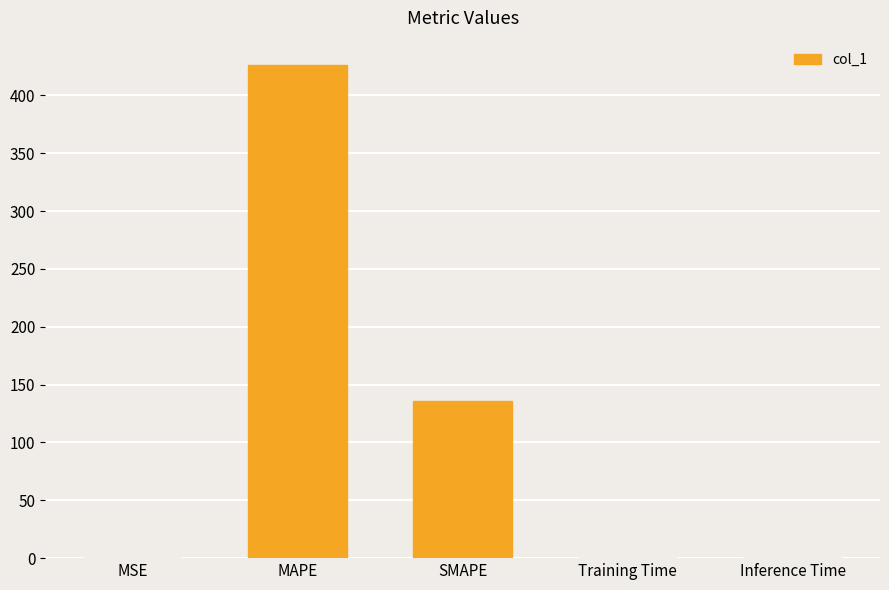

What is the sum of all values?

562.5